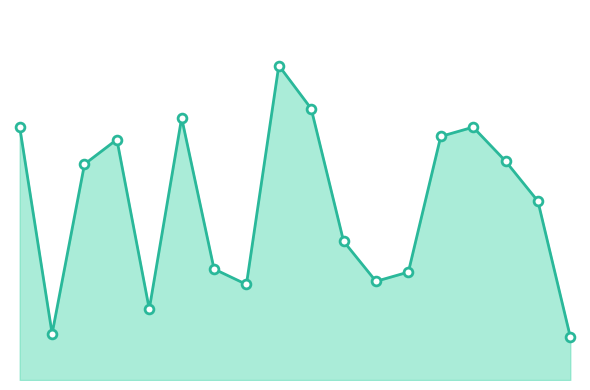

Which series reaches the minimum Y coordinate?

Avg Ranking Line